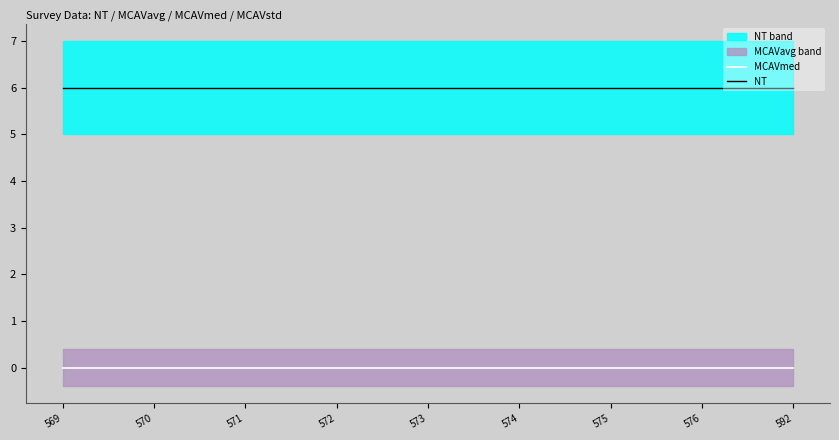

The value of NT at 592 is 6. True or false?

True